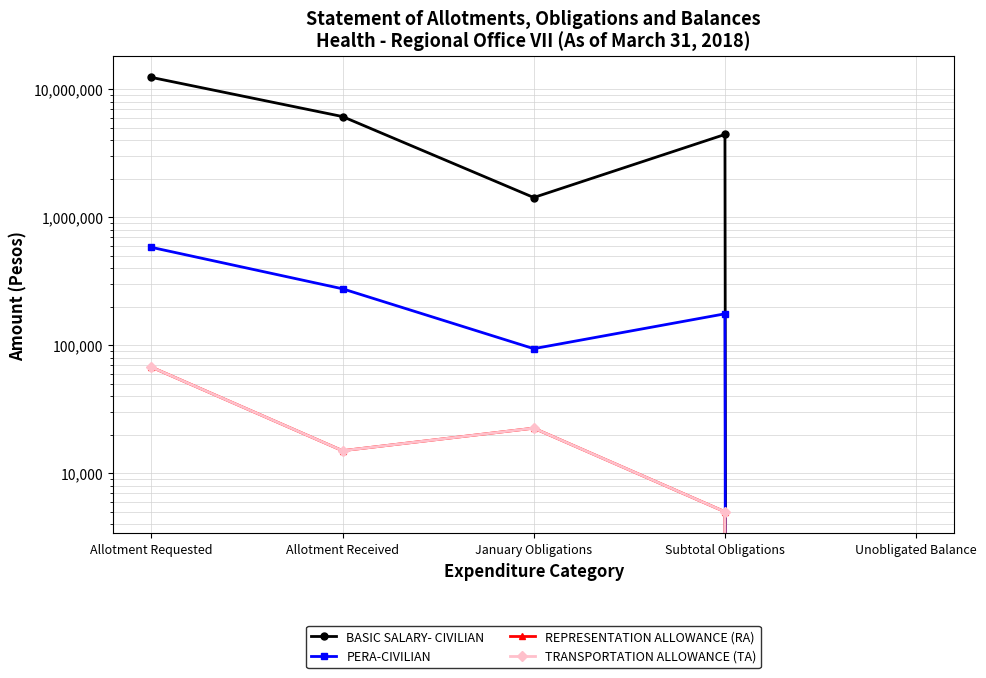

In TRANSPORTATION ALLOWANCE (TA), how many points are higher than both neighbors (excluding endpoints)?

1